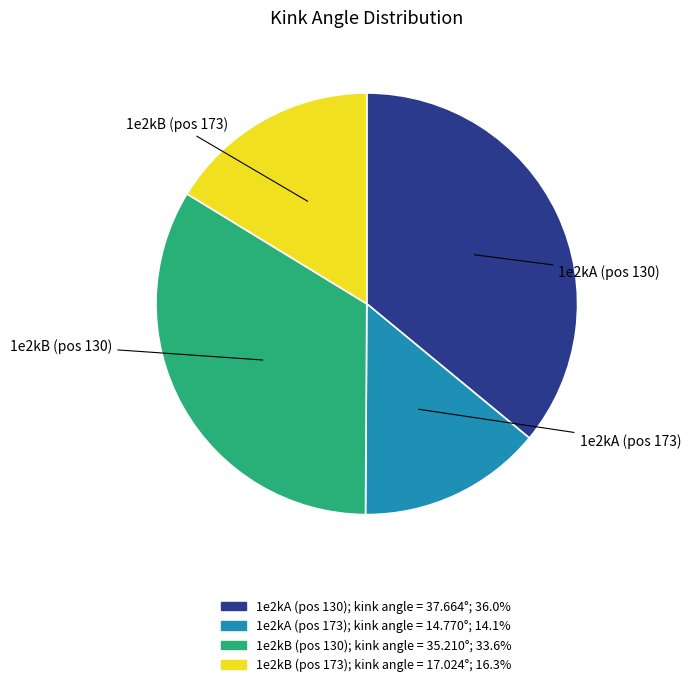

Is there any slice that represents more than half of the pie?

No